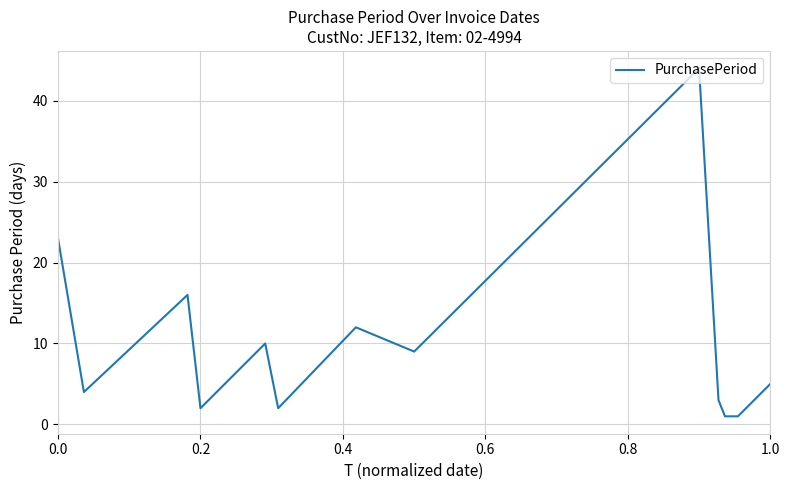

How many categories are shown in the chart?

14